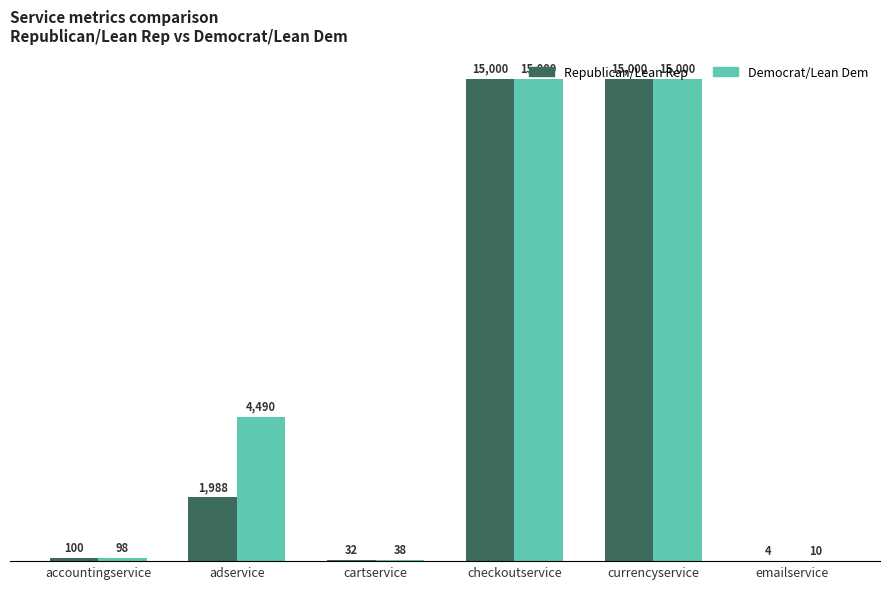

Where is Republican/Lean Rep nearest to the value 7501?

adservice